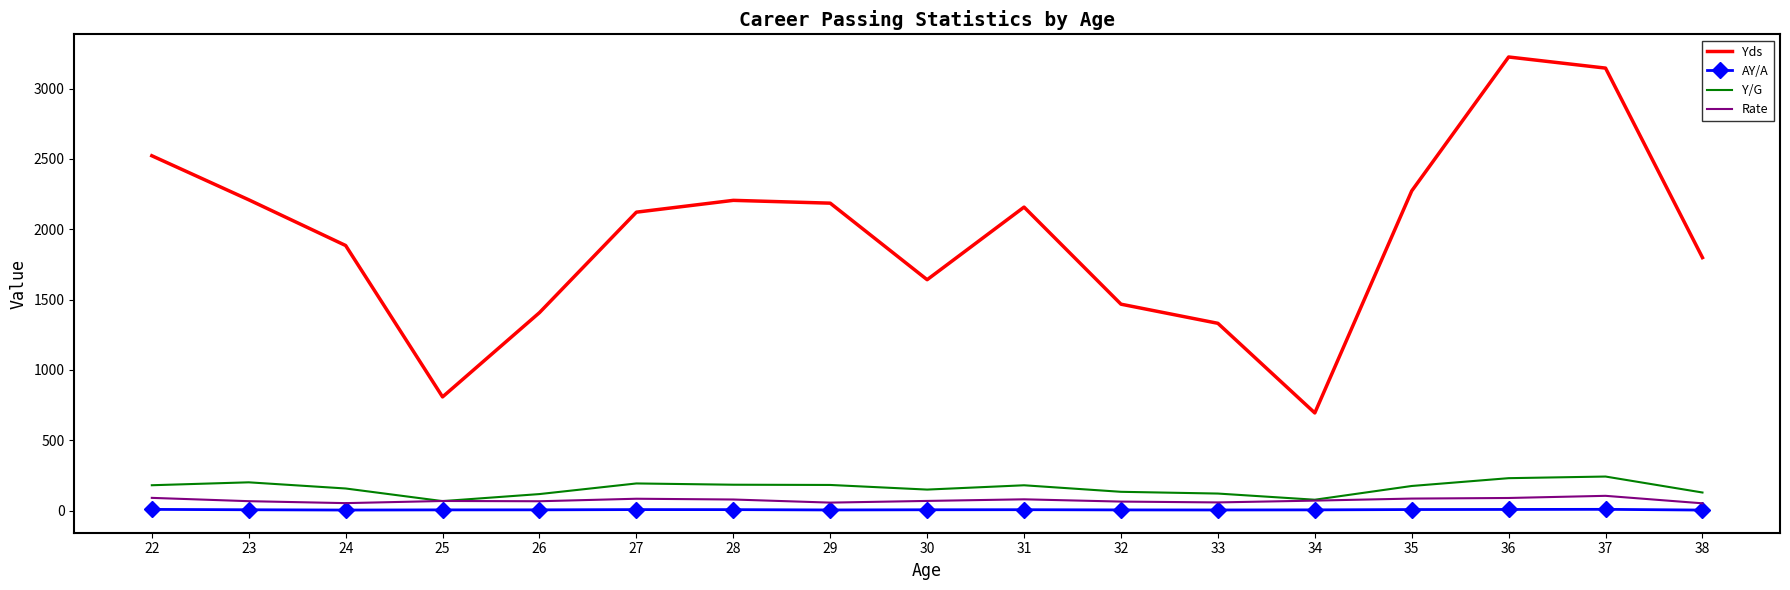

Which series has the largest range (max minus min)?

Yds